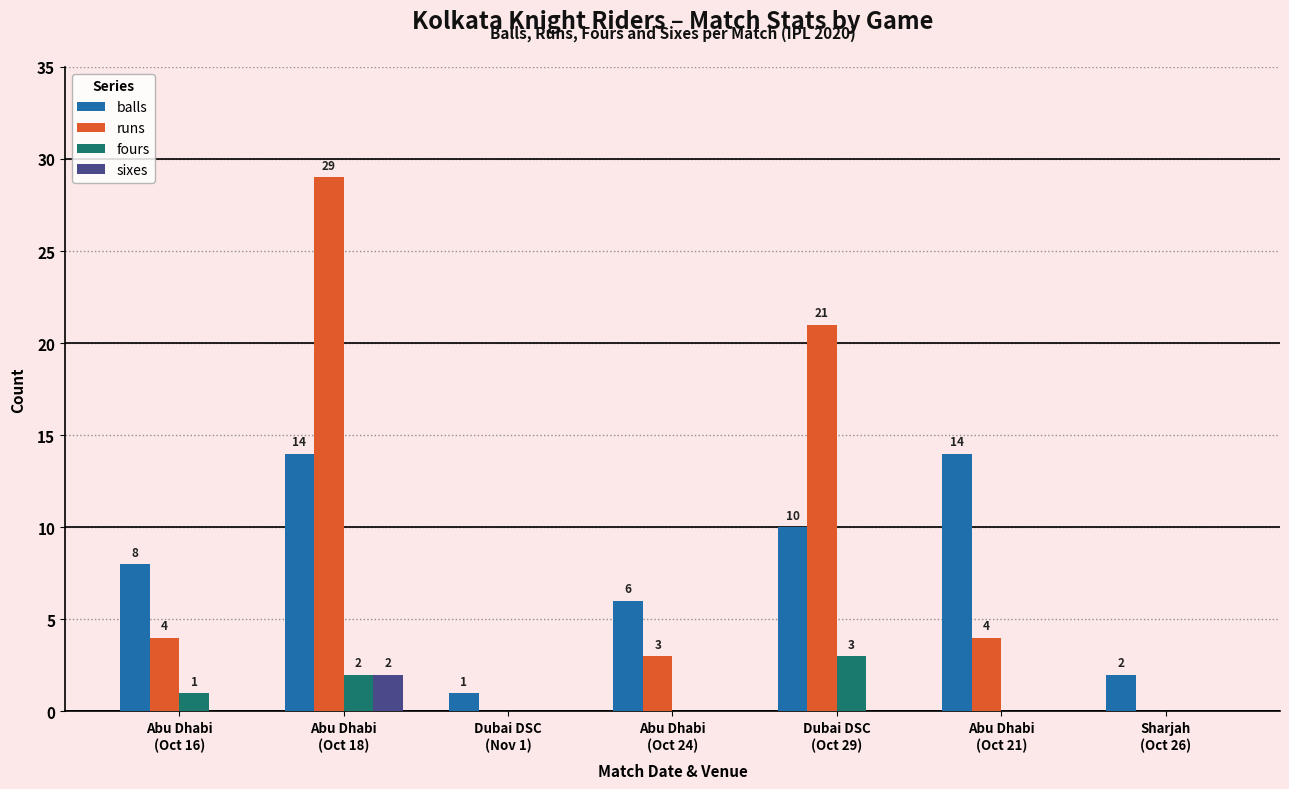

How many fours values are between 0 and 2?

6